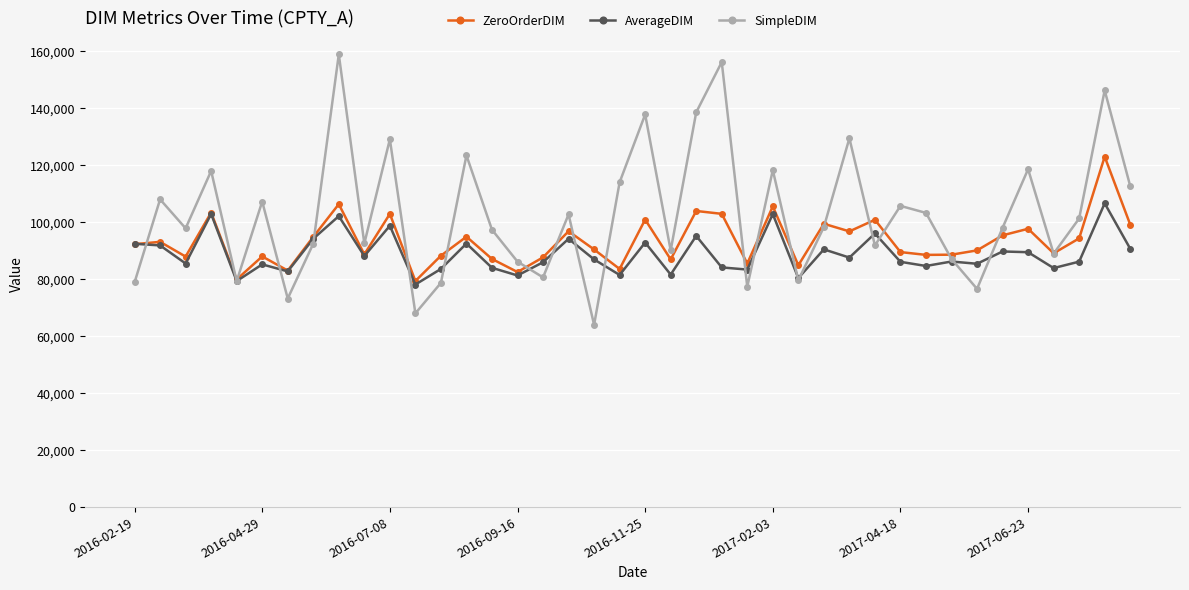

What is the value of the ZeroOrderDIM point at the 36th from the left?

97695.3